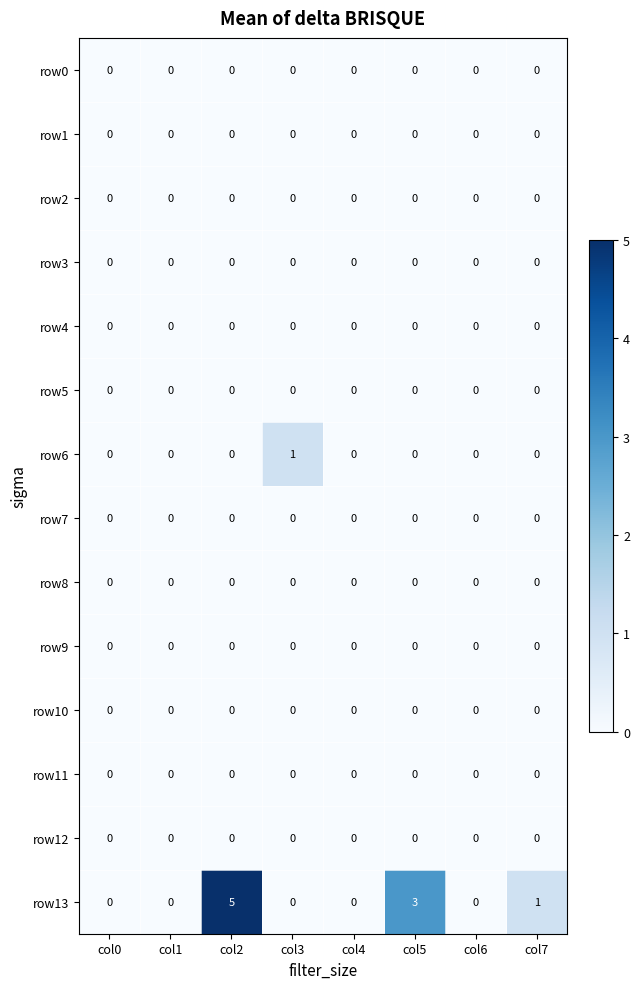

What is the greatest value displayed?

5